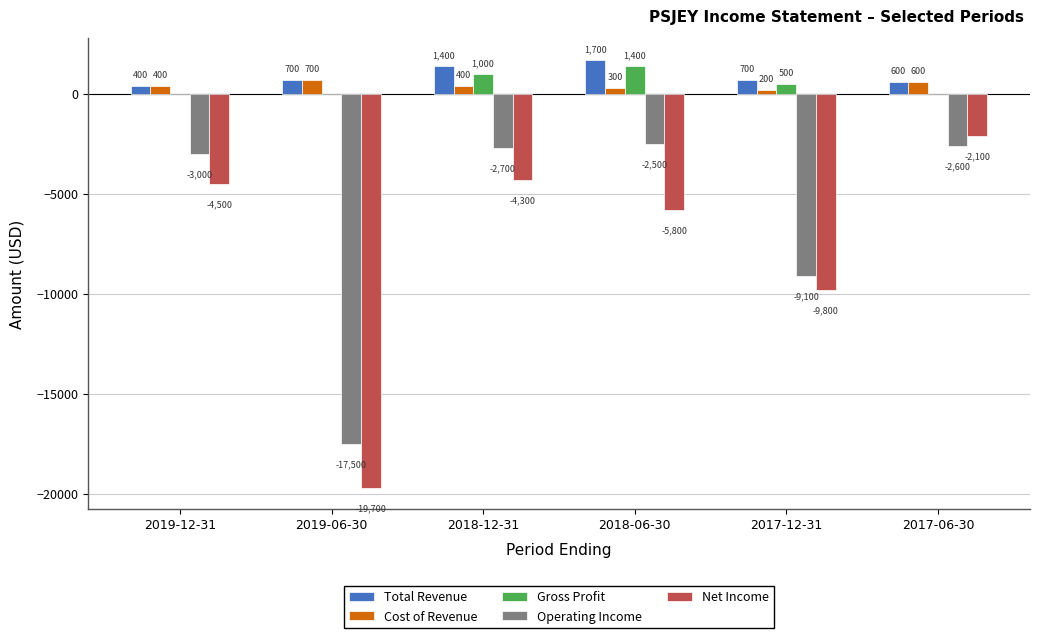

What is the greatest value displayed?

1700